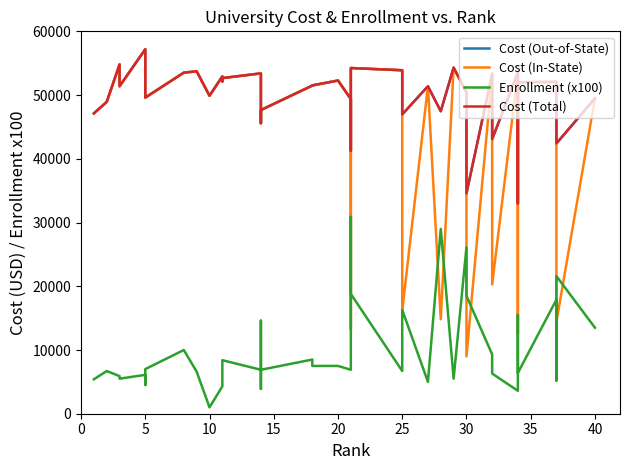

How many interior local valleys does the Enrollment (x100) series have?

12